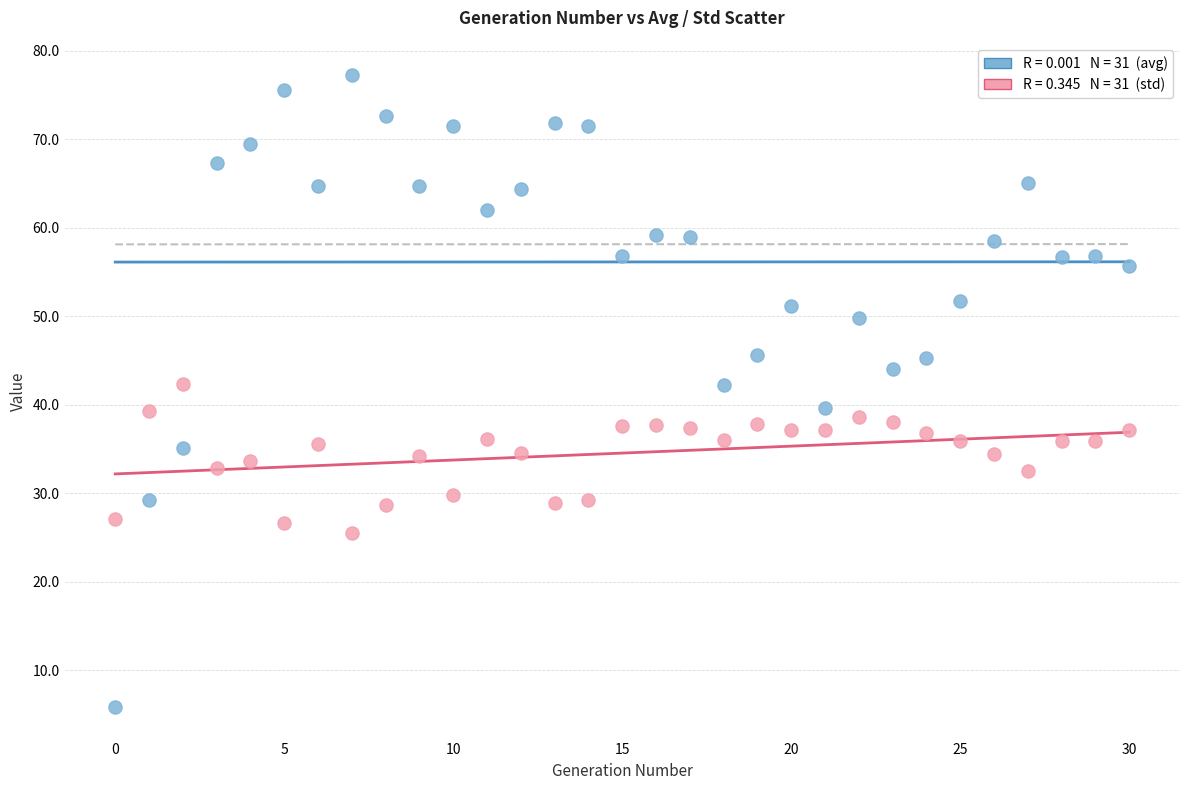

Across all data points, what is the range of Y values (max minus min)?

71.4